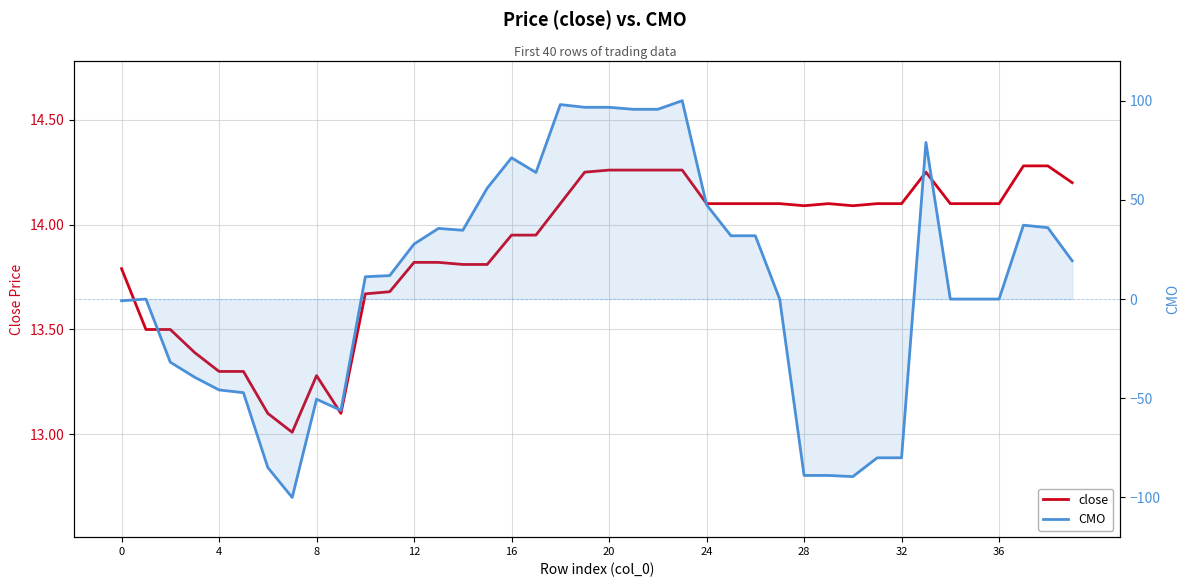

Rank the series by their average value, from highest to lowest.

close, CMO